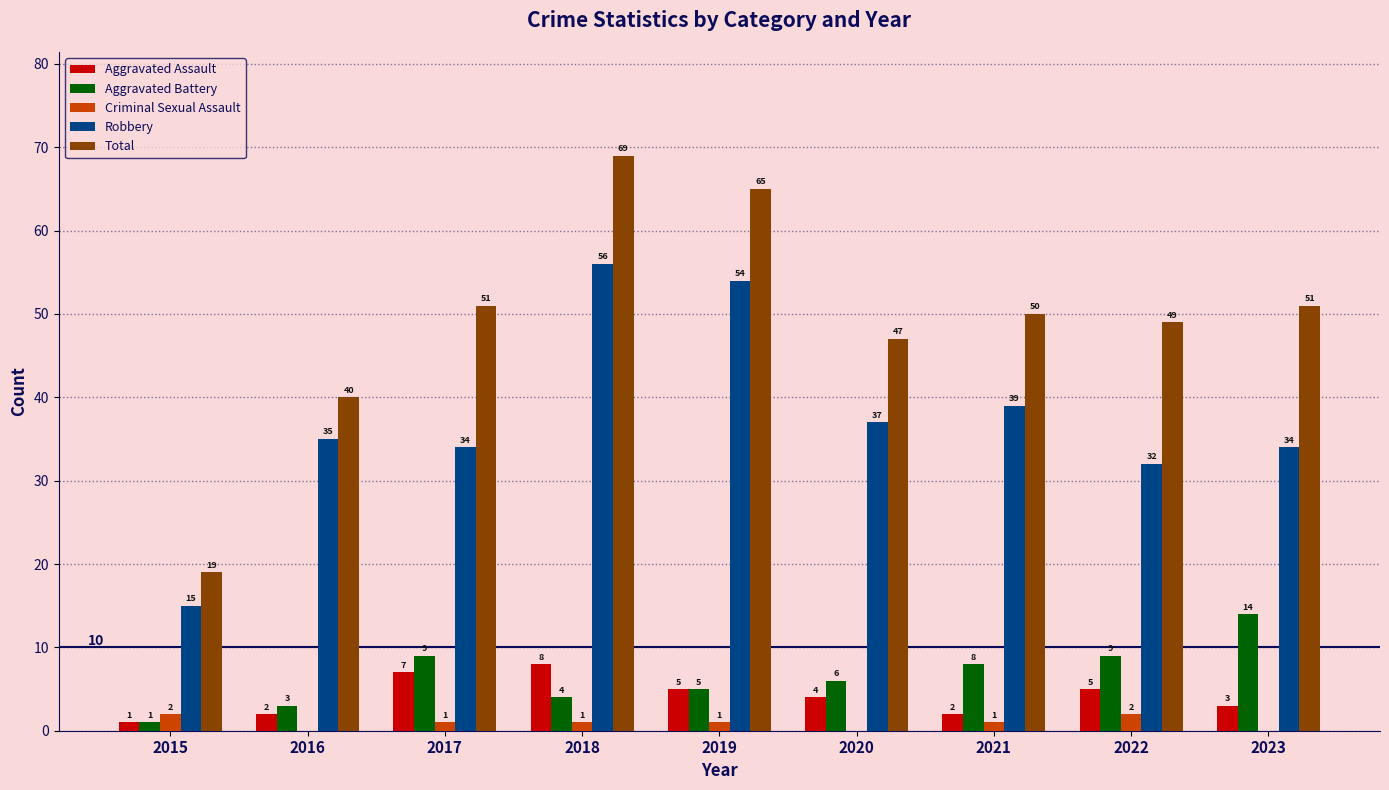

How many categories are shown in the chart?

9